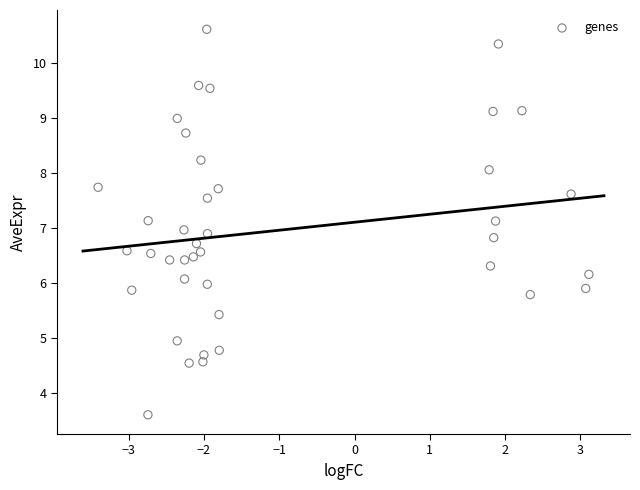

What is the range of X values (max minus min)?

6.5